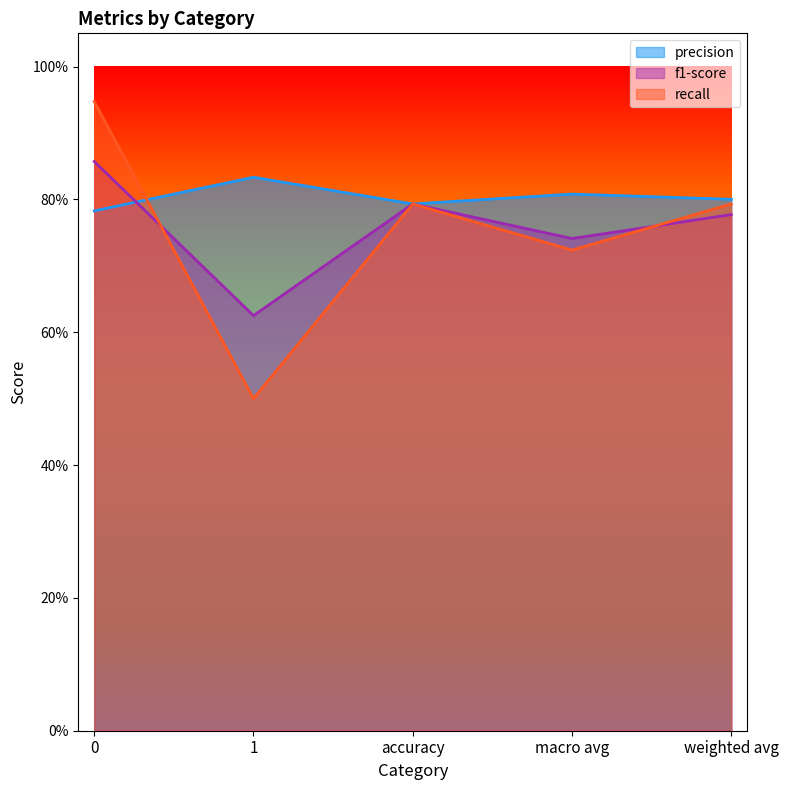

How many interior local valleys does the precision series have?

1